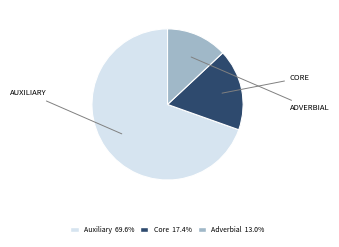

Does any single category account for the majority?

Yes